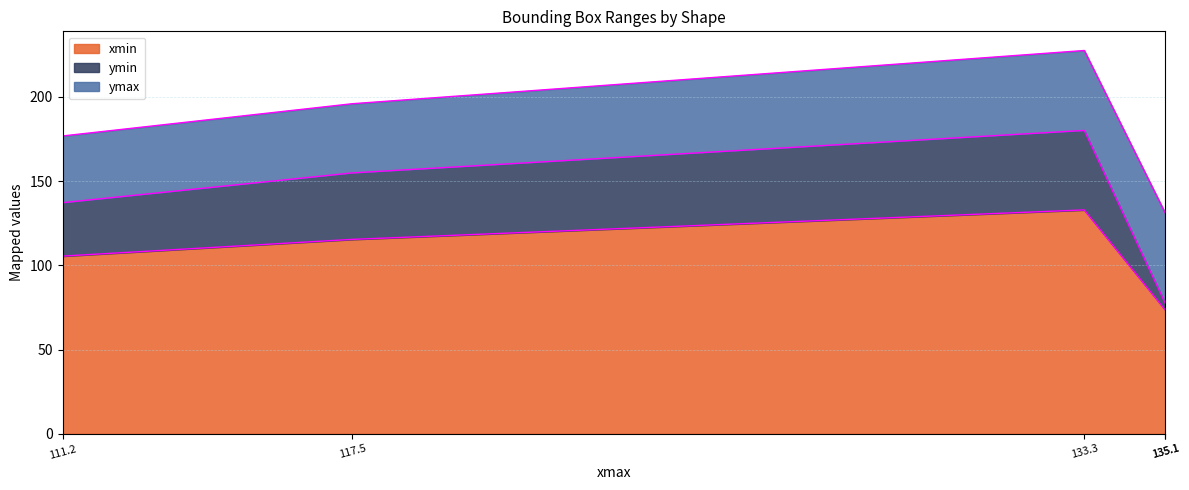

At how many categories does at least one series exceed 8?

5